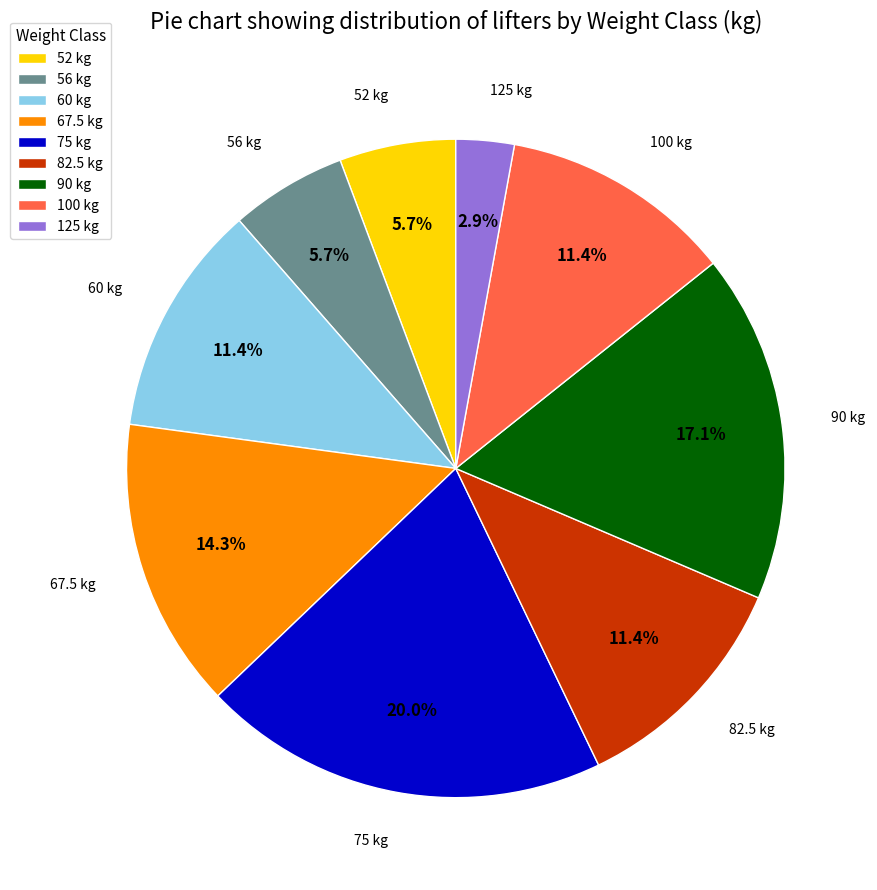

Which category has the biggest portion of the pie?

75